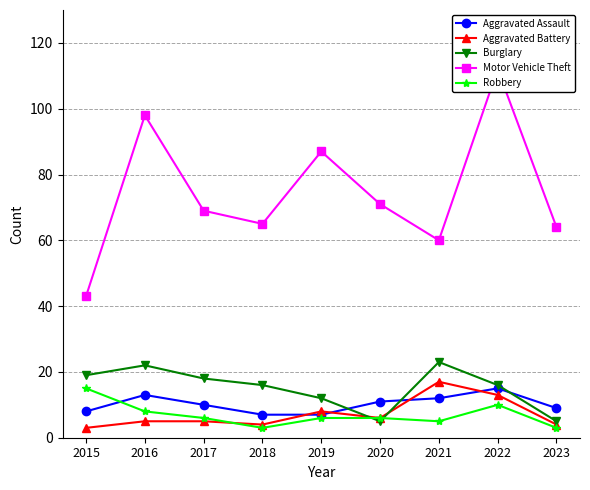

What is the value of the Robbery point at the 2nd from the left?

8